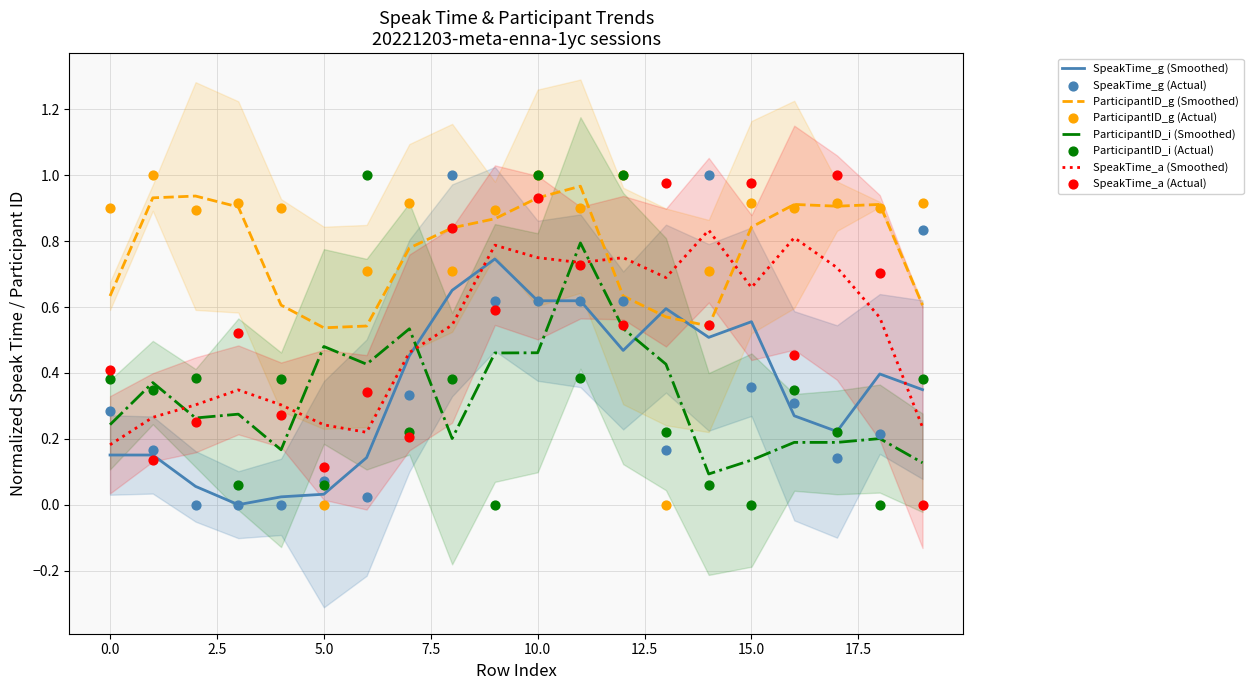

Which series has the largest Y range (max minus min)?

SpeakTime_a